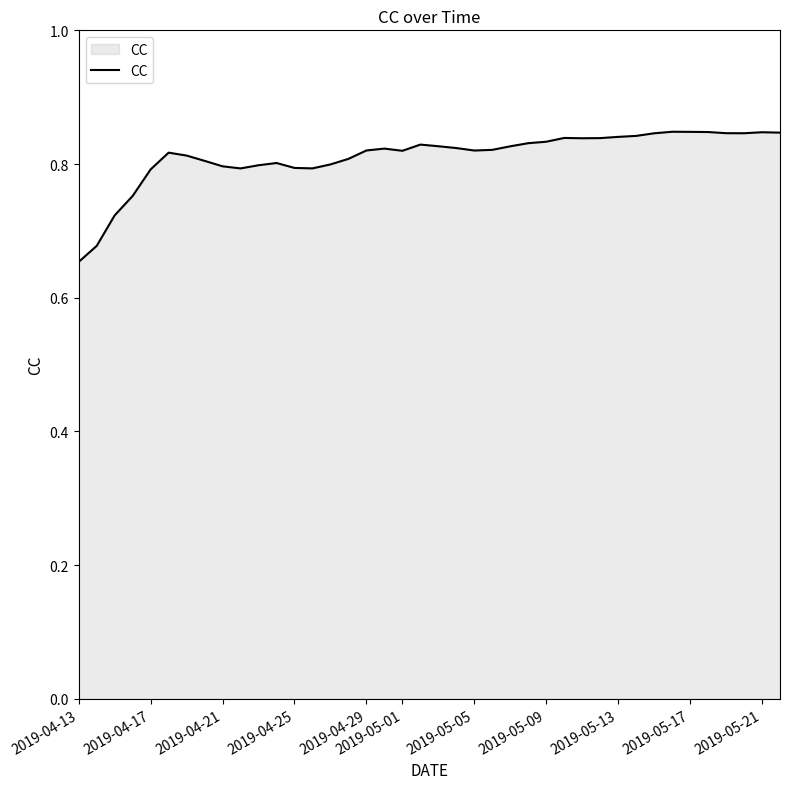

At which category does the chart reach its minimum across all series?

2019-04-13